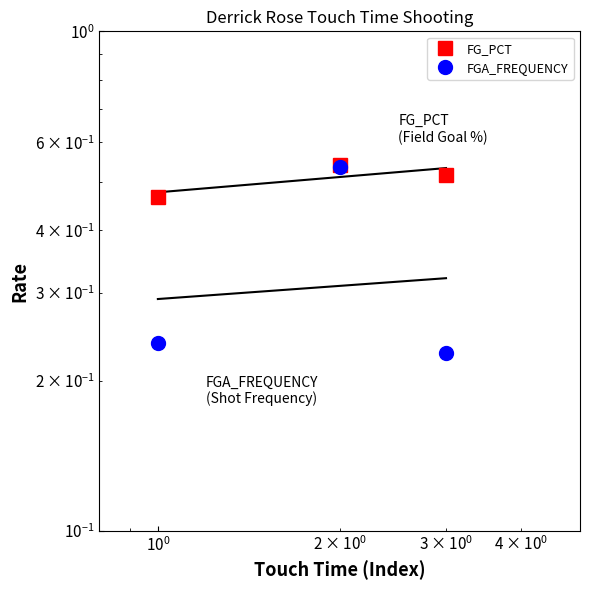

Rank the series by their maximum value, from lowest to highest.

FGA_FREQUENCY, FG_PCT